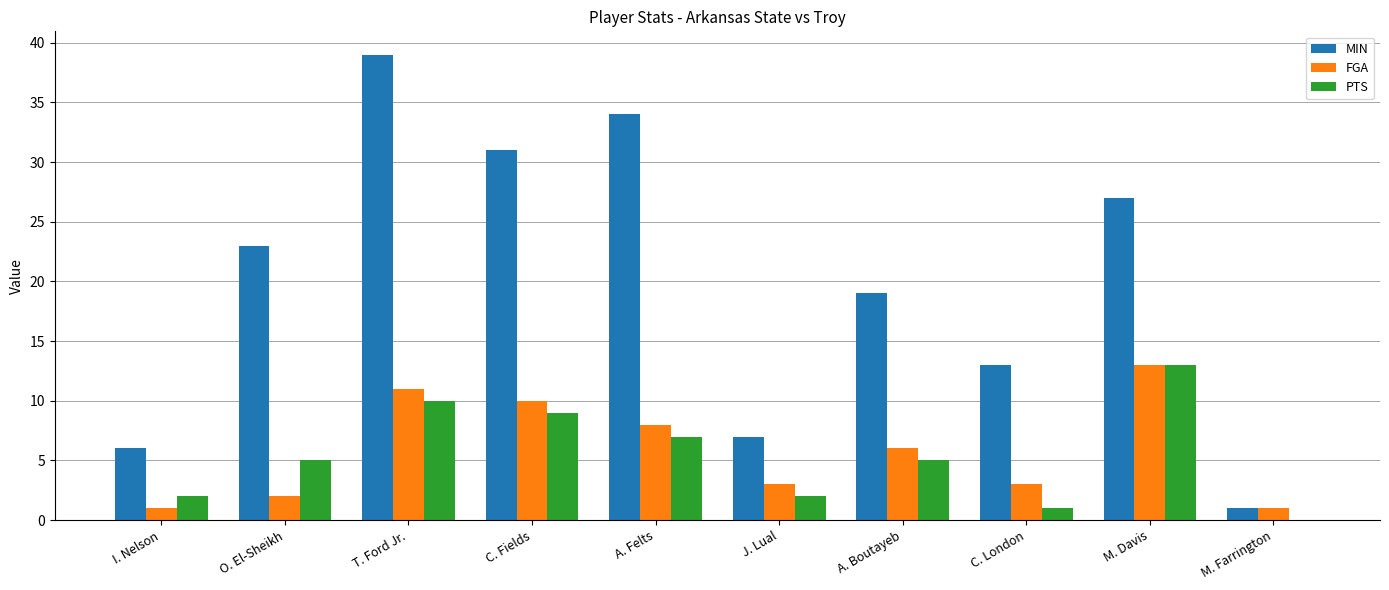

What is the sum of all PTS values?

54